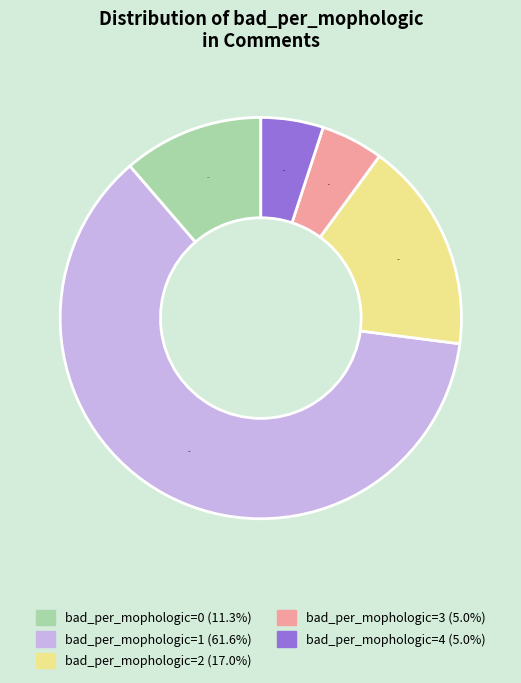

Which slice is the largest?

bad_per_mophologic=1